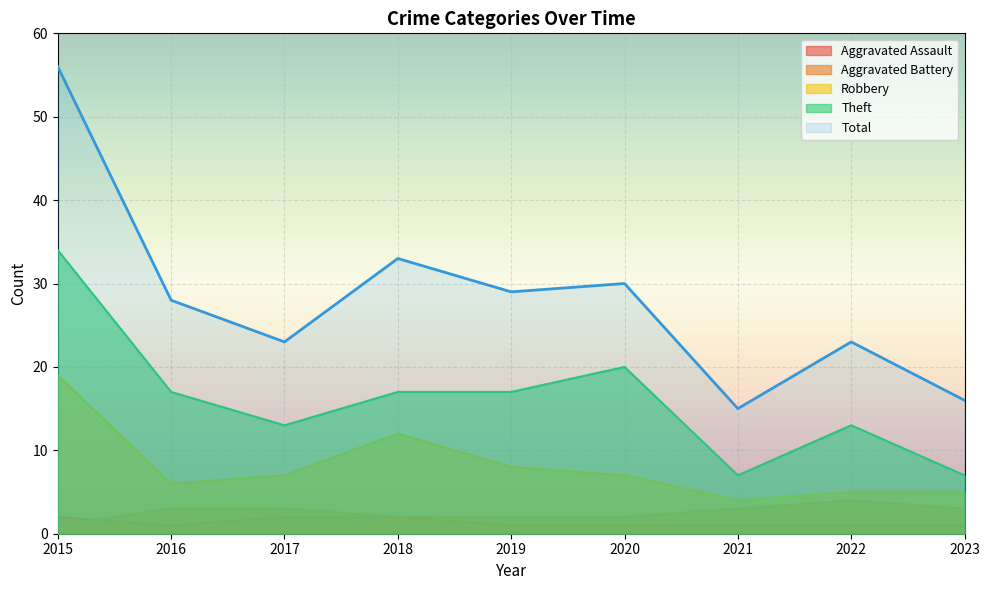

What is the difference between the highest and lowest values at 2015?

55